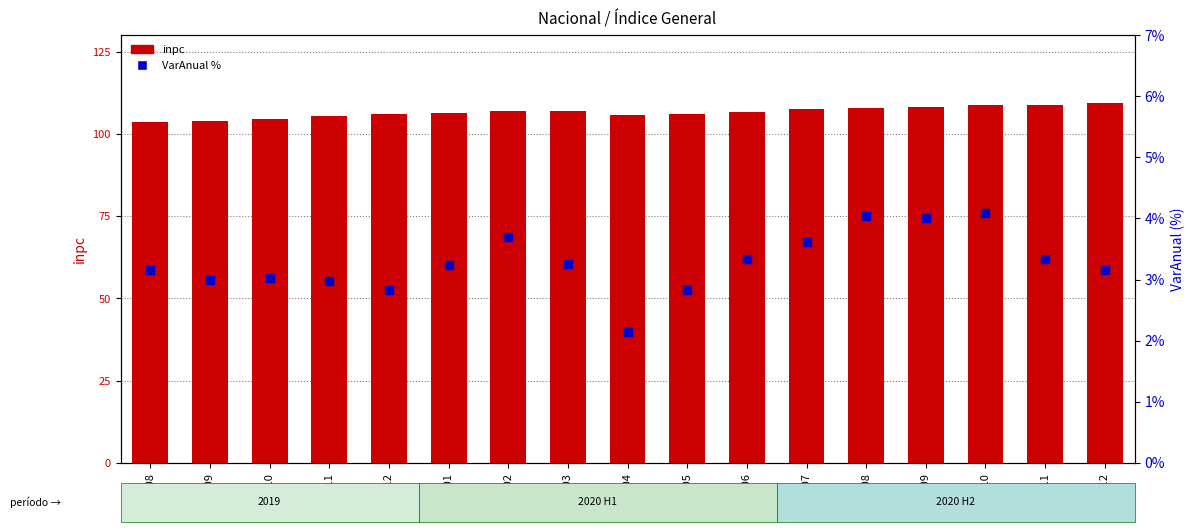

The VarAnual % series shows 4.8 at 2019-08. True or false?

False